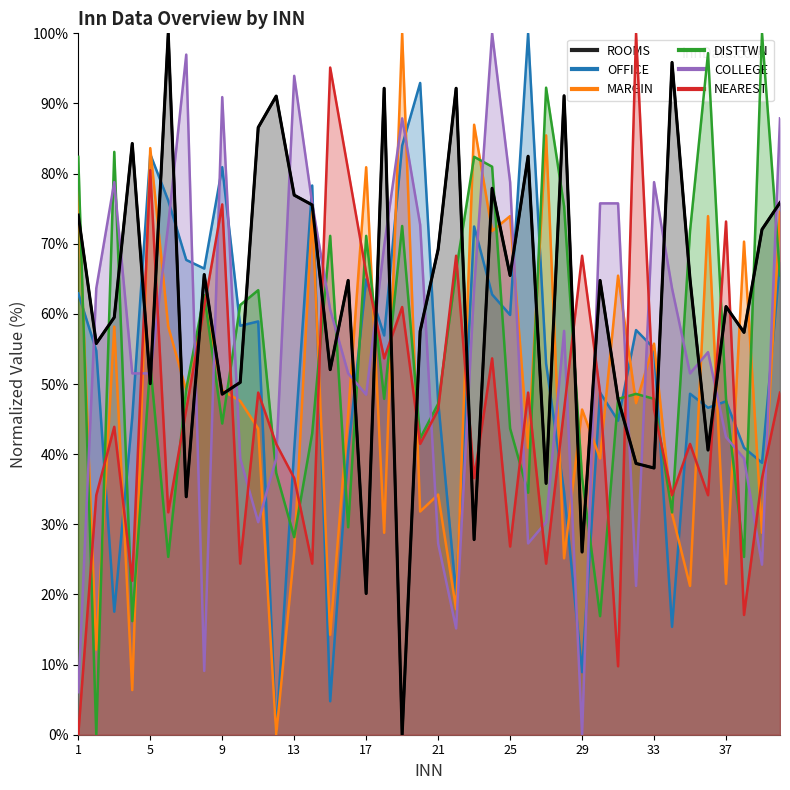

Between which two adjacent categories do NEAREST and COLLEGE first intersect?

4 and 5